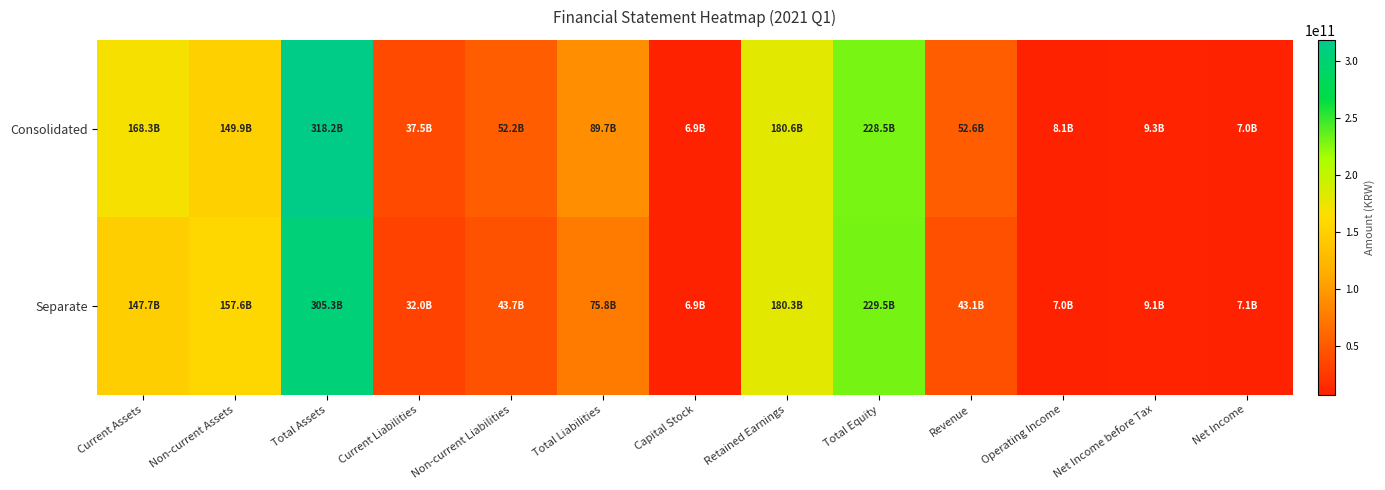

What is the difference between the highest and lowest values at Total Assets?

12948564449